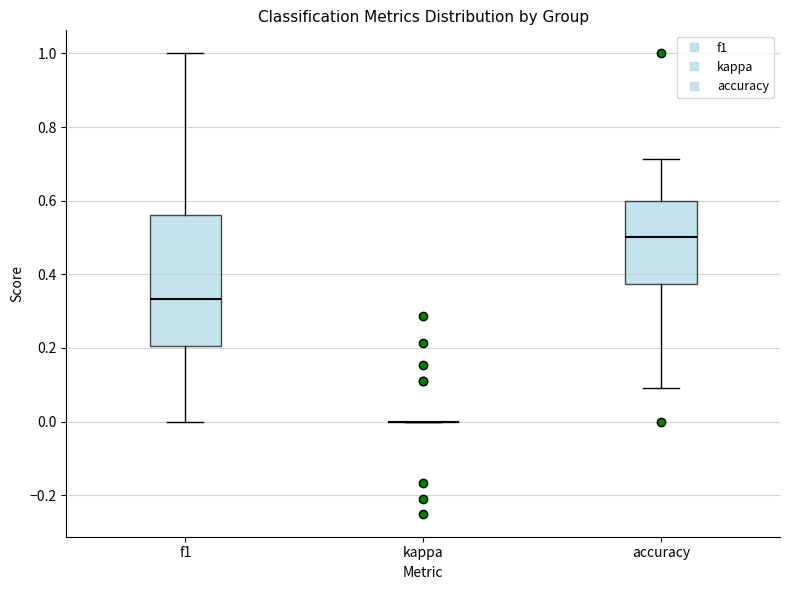

Reading left to right, transcribe this box plot: for each box, give where its median line is, the range the box spans, and where its two whiskers end, as read against the y-axis. The values are not printed on the chart, so give them approximately, as read against the axis.

f1: median 0.34, box 0.20 to 0.56, whiskers 0.00 to 1.00
kappa: box collapsed to a line at 0.00, whiskers 0.00 to 0.00
accuracy: median 0.50, box 0.38 to 0.60, whiskers 0.10 to 0.72